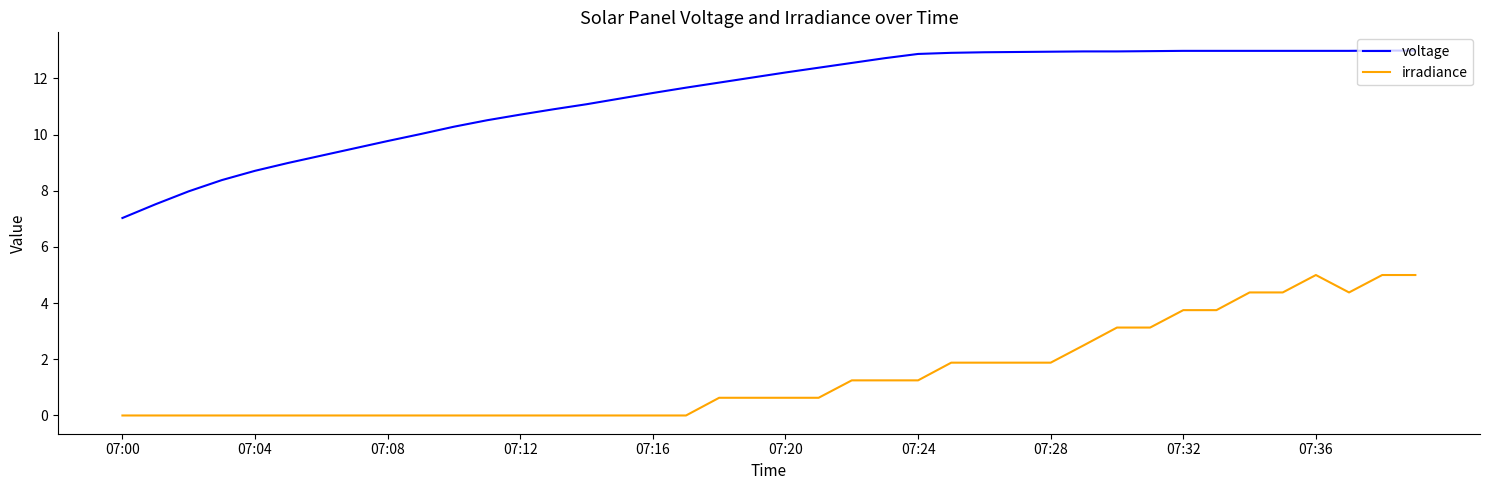

Which series has the largest total across all categories?

voltage